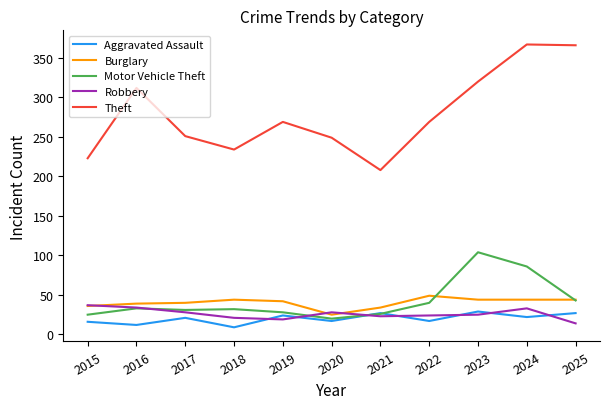

Between which two adjacent categories do Robbery and Aggravated Assault first intersect?

2018 and 2019